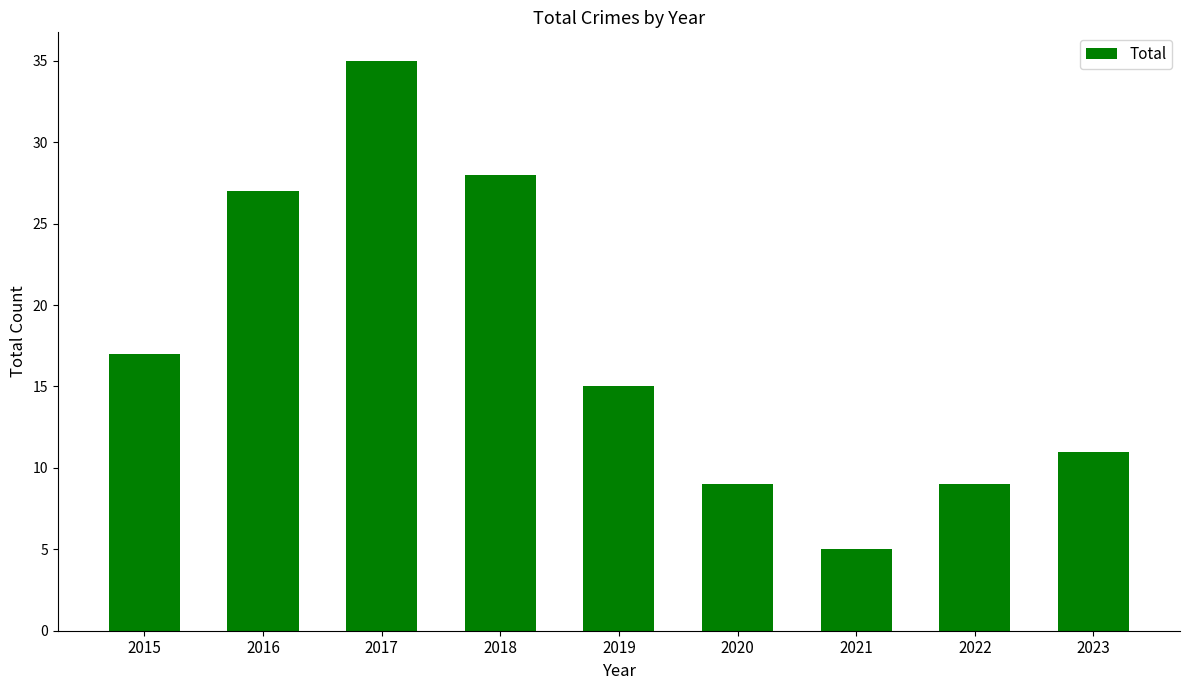

Which category has the lowest value across all series?

2021